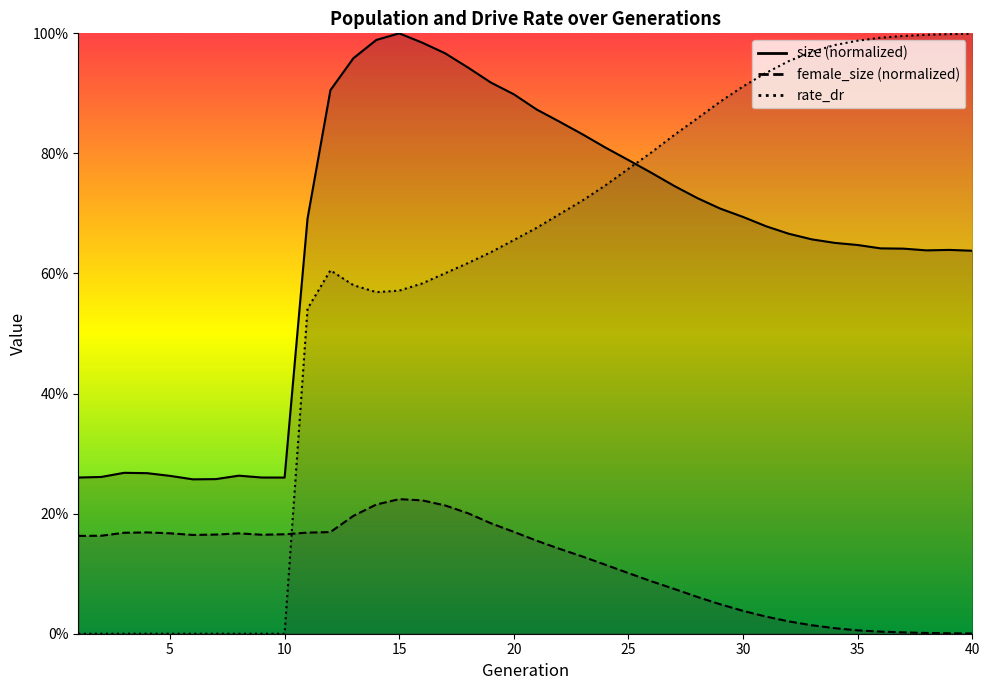

True or false: size and female_size intersect in this chart.

False